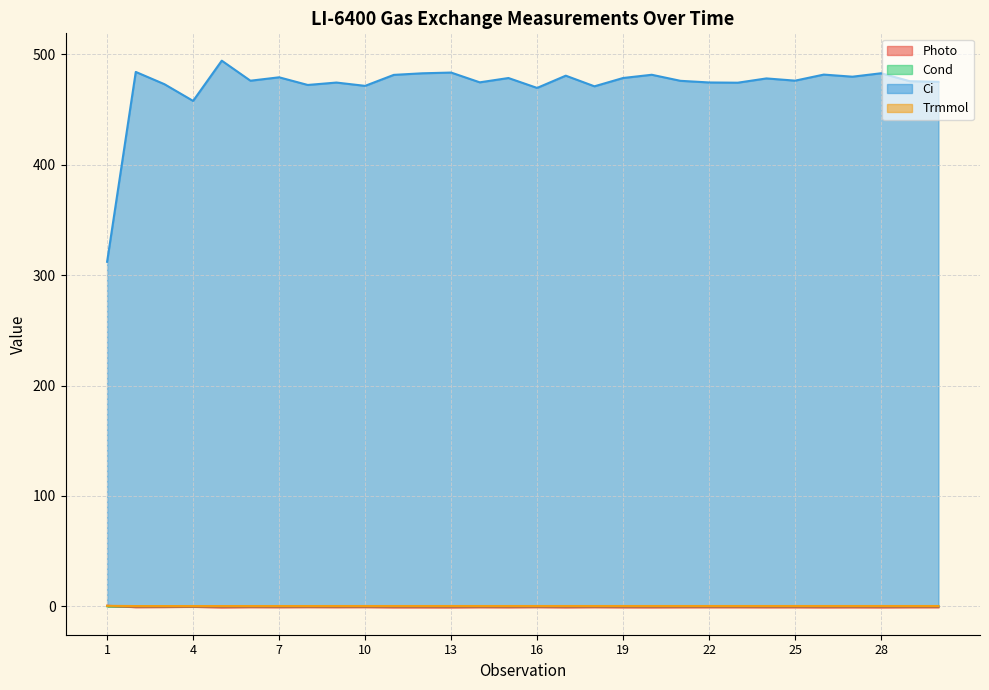

List the labels in order of Ci value, largest first.

5, 2, 13, 28, 12, 26, 20, 11, 17, 27, 7, 19, 15, 24, 25, 6, 21, 29, 30, 14, 22, 9, 23, 3, 8, 10, 18, 16, 4, 1